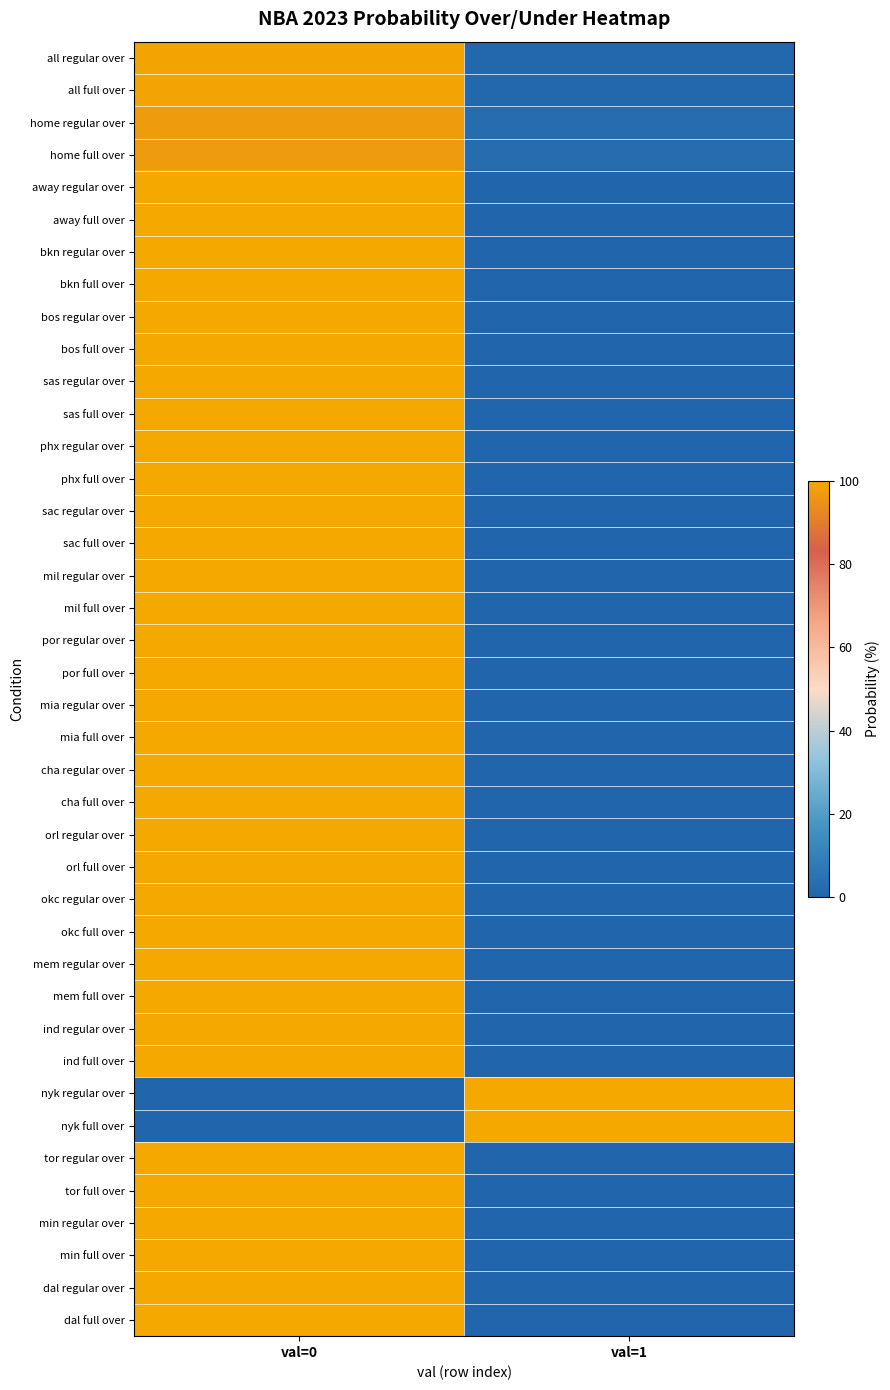

Rank the series at val=0 from lowest to highest value.

nyk regular over, nyk full over, home regular over, home full over, all regular over, all full over, away regular over, away full over, bkn regular over, bkn full over, bos regular over, bos full over, sas regular over, sas full over, phx regular over, phx full over, sac regular over, sac full over, mil regular over, mil full over, por regular over, por full over, mia regular over, mia full over, cha regular over, cha full over, orl regular over, orl full over, okc regular over, okc full over, mem regular over, mem full over, ind regular over, ind full over, tor regular over, tor full over, min regular over, min full over, dal regular over, dal full over